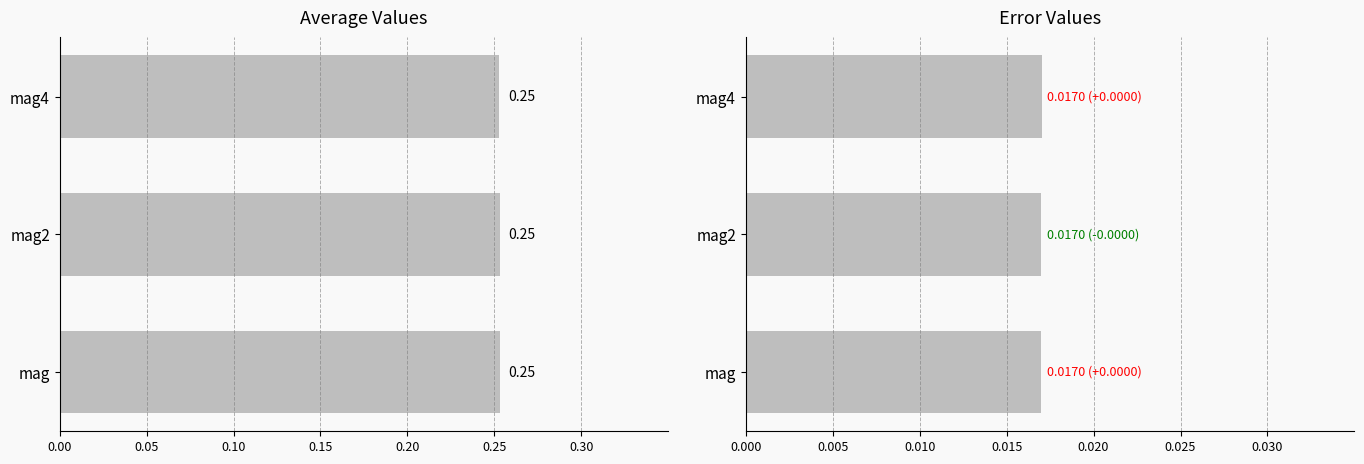

Are the bars horizontal?

Yes